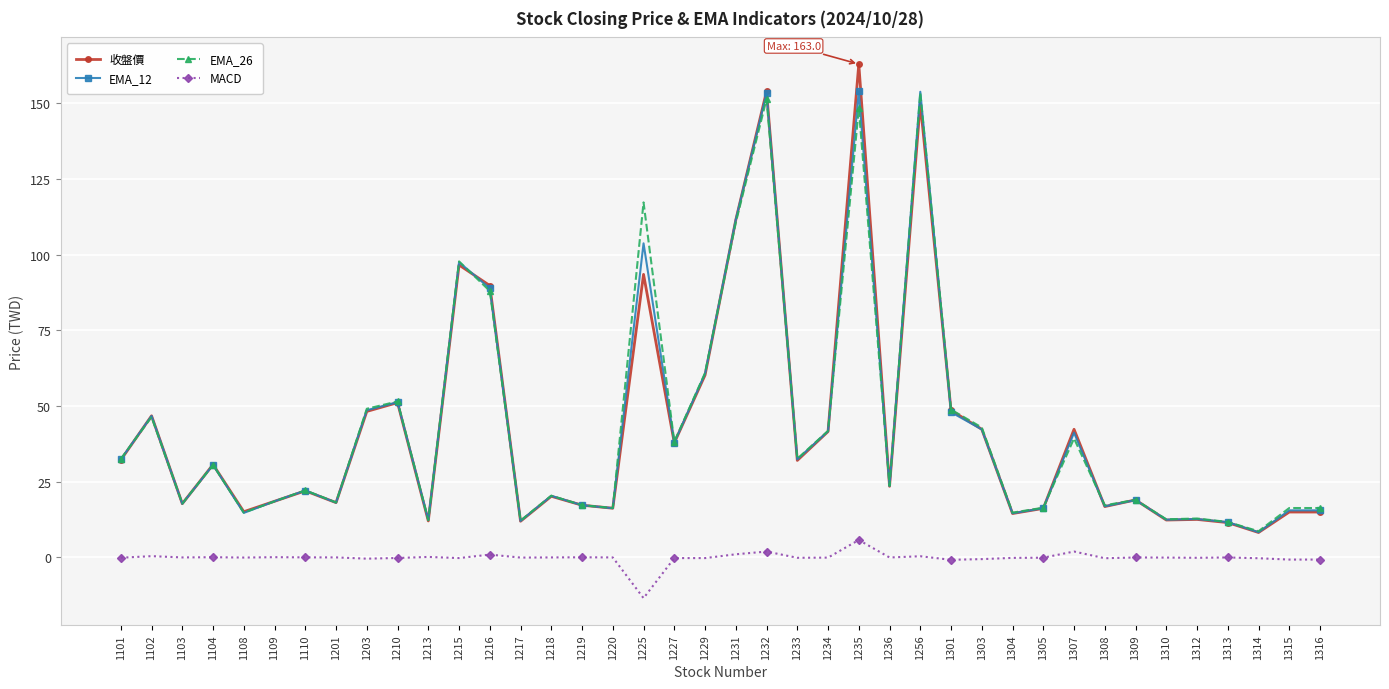

Is it true that MACD equals 0.4 at 1102?

True